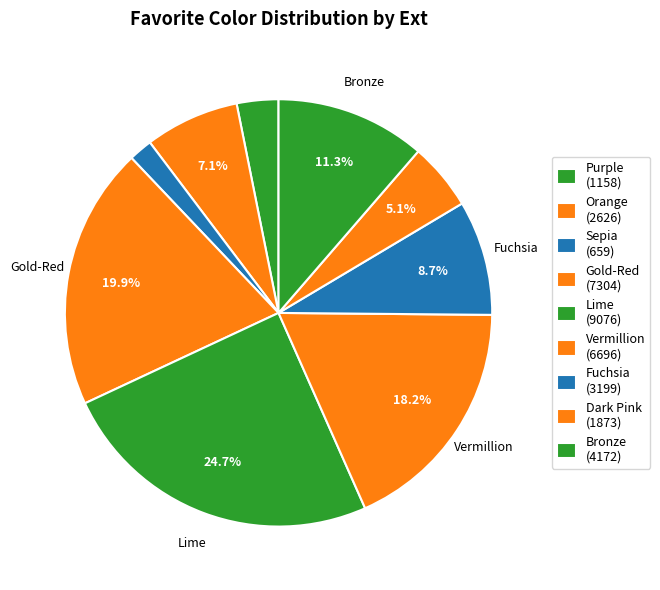

Count the number of slices in the pie.

9